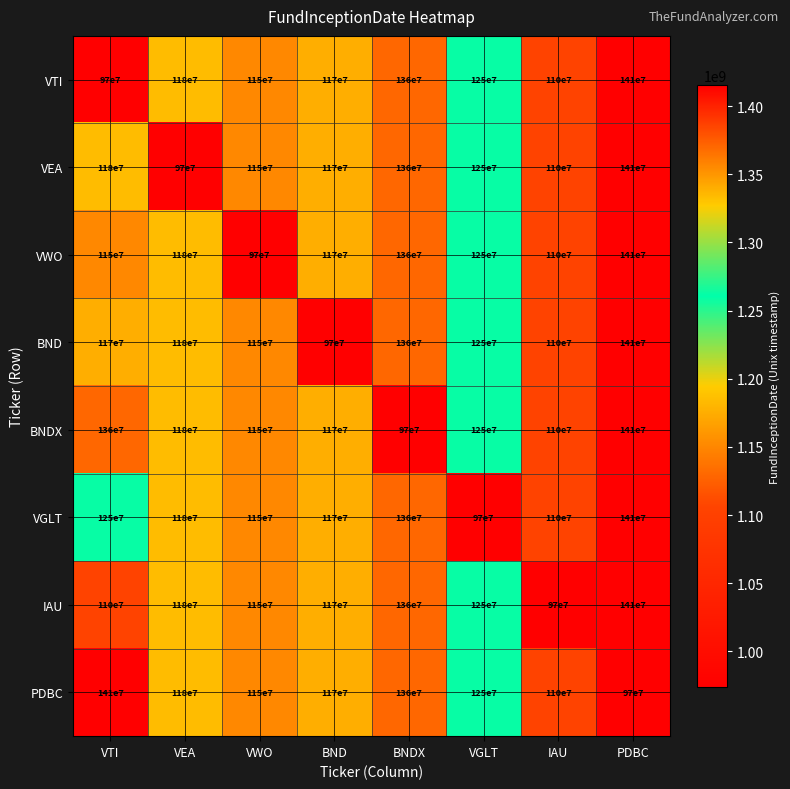

Is it true that VEA equals 970000000 at VEA?

True